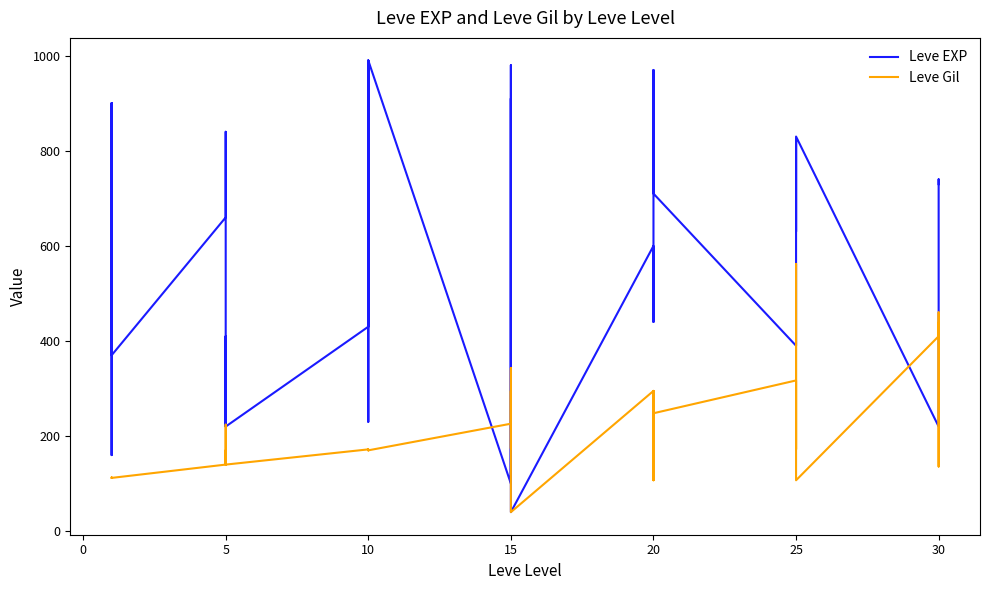

What is the sum of the Leve Gil values at 20 and 25?

425